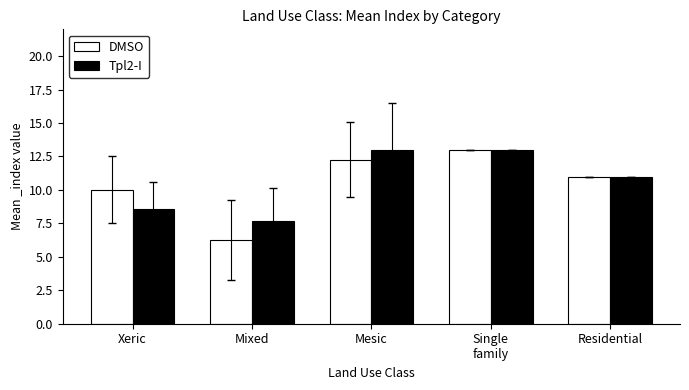

At which category does the chart reach its minimum across all series?

Mixed